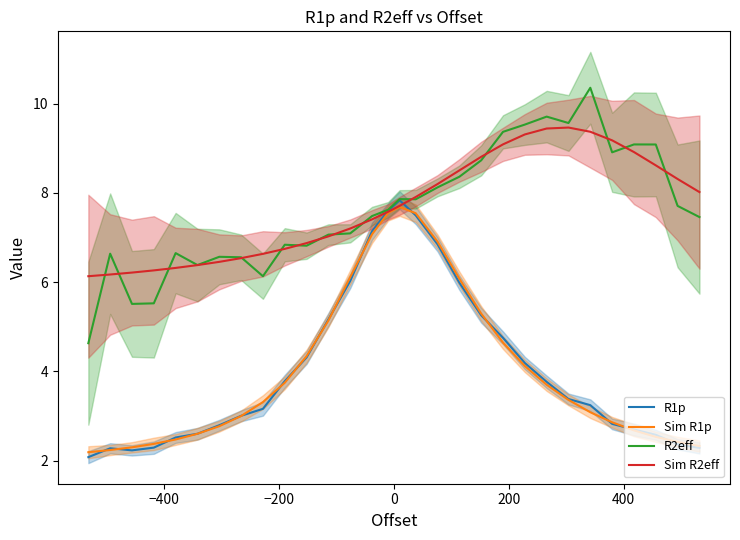

True or false: R2eff and Sim R1p intersect in this chart.

False